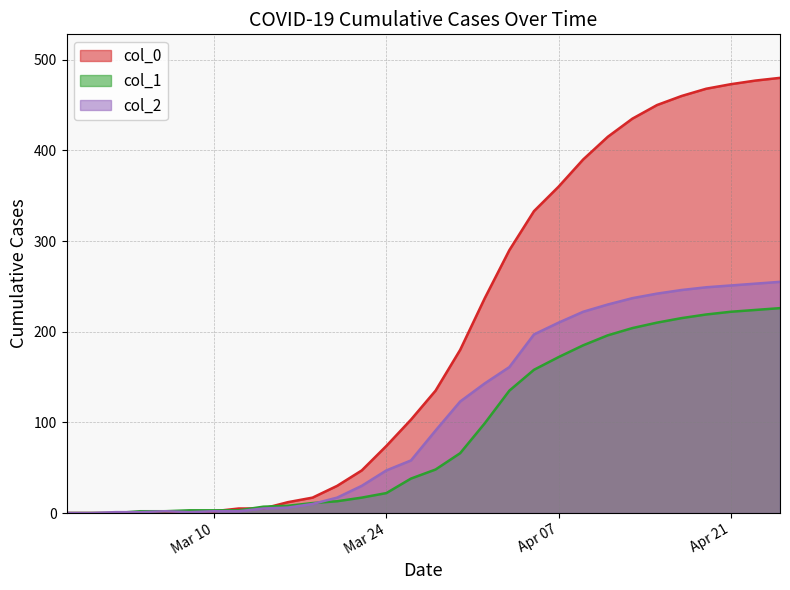

What position from the left is 2020-03-22?

13